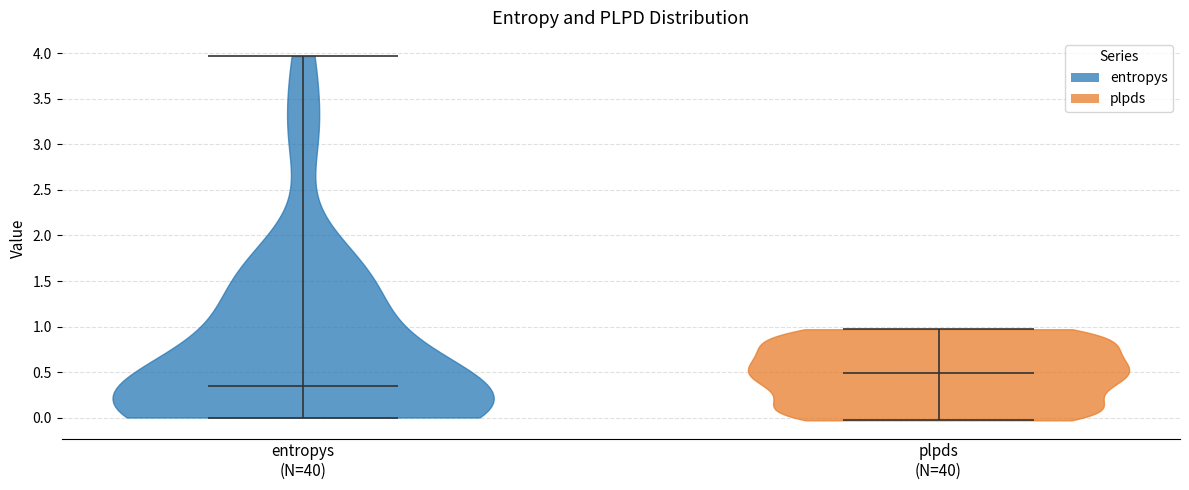

Which violin has the highest median line?

plpds (N=40)